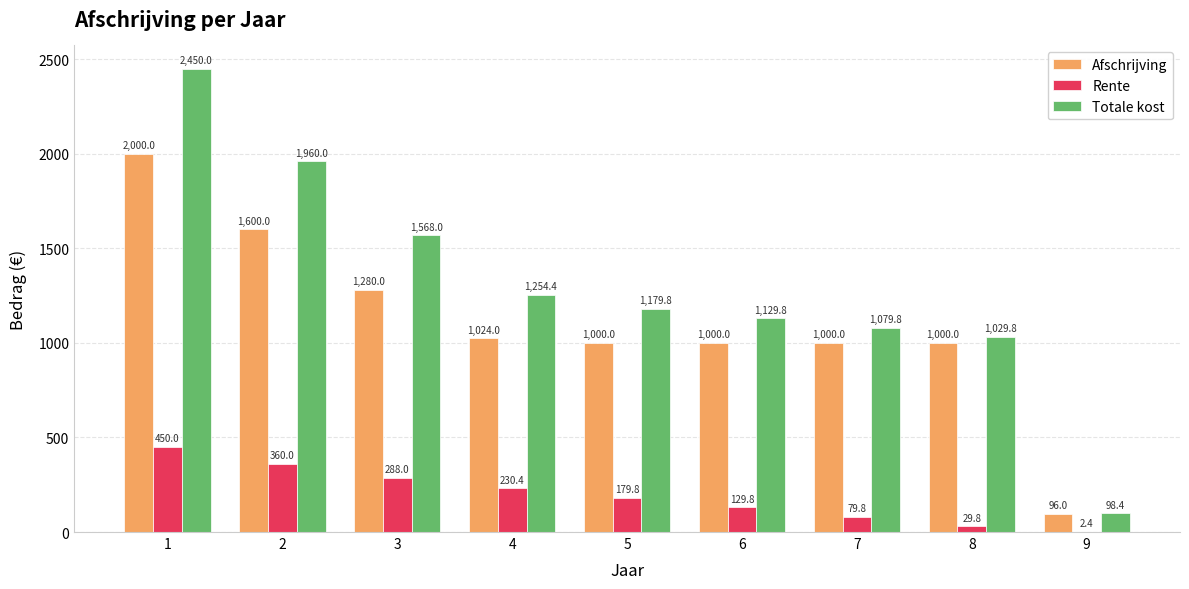

Which label corresponds to the largest value in the chart?

1